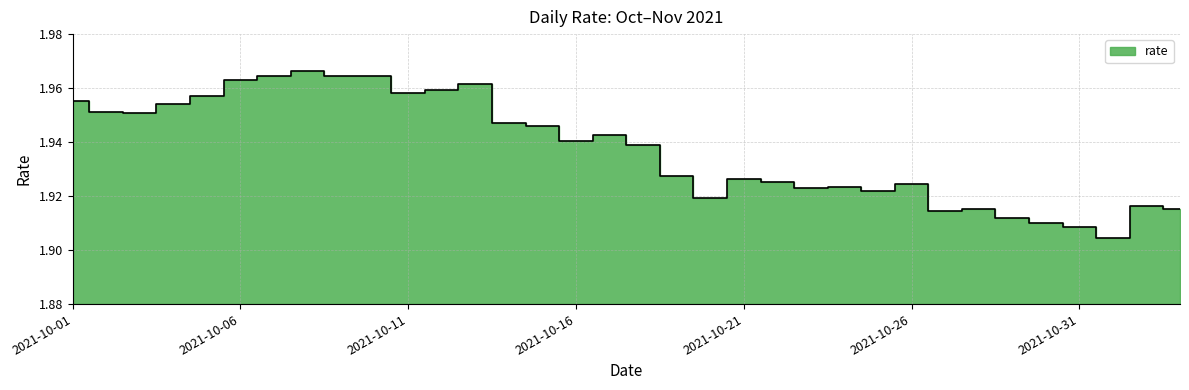

What is the difference between the maximum and minimum values?

0.1